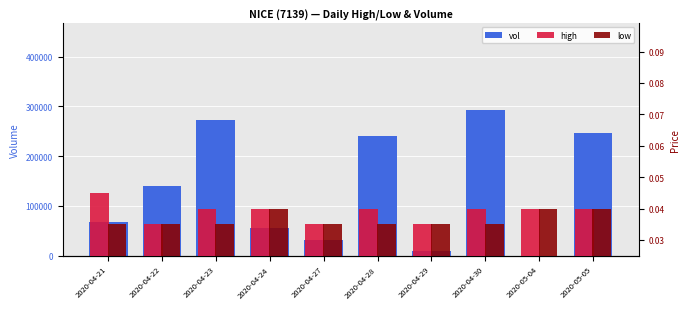

What position from the right is 2020-04-30?

3